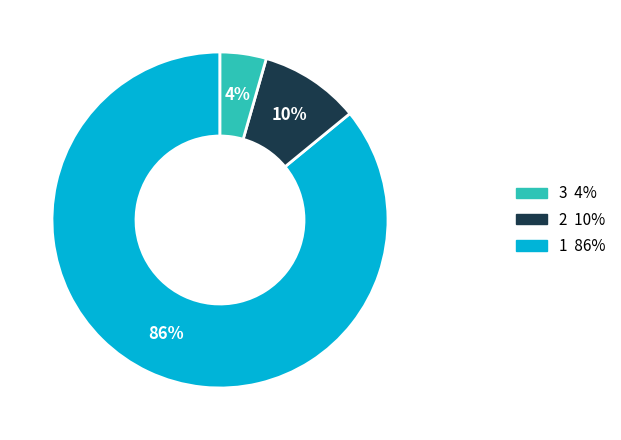

Is there a majority slice in this chart?

Yes